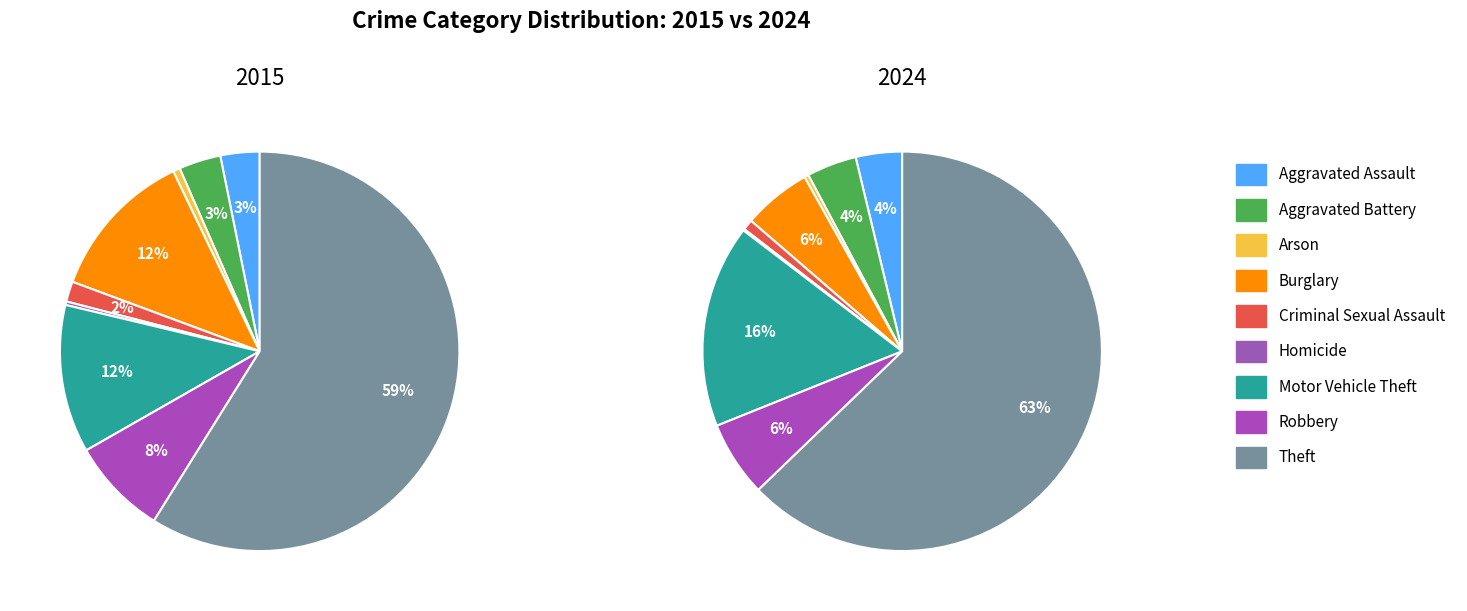

What is the smallest slice in the pie chart?

Homicide